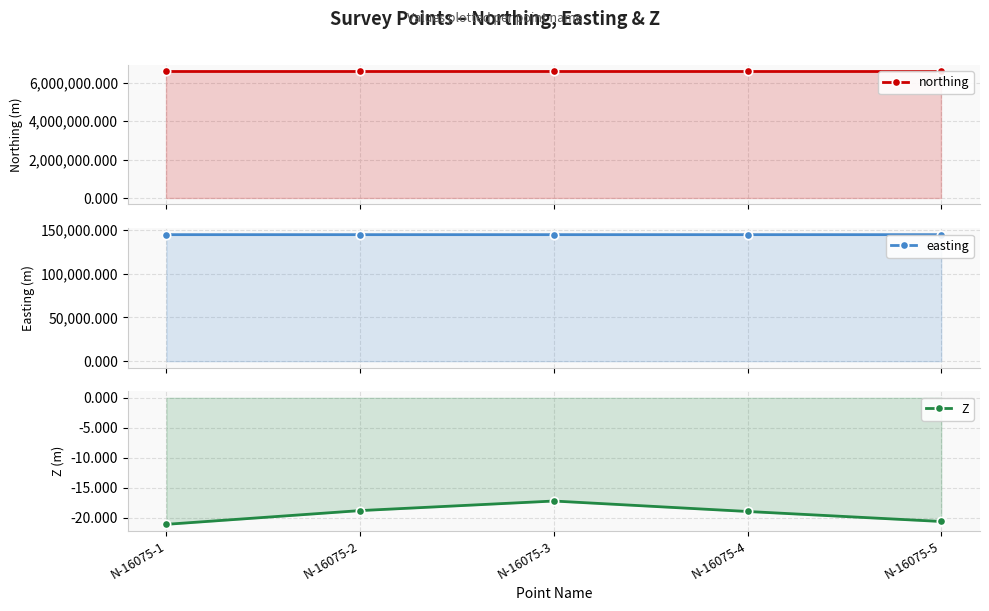

True or false: northing and easting intersect in this chart.

False